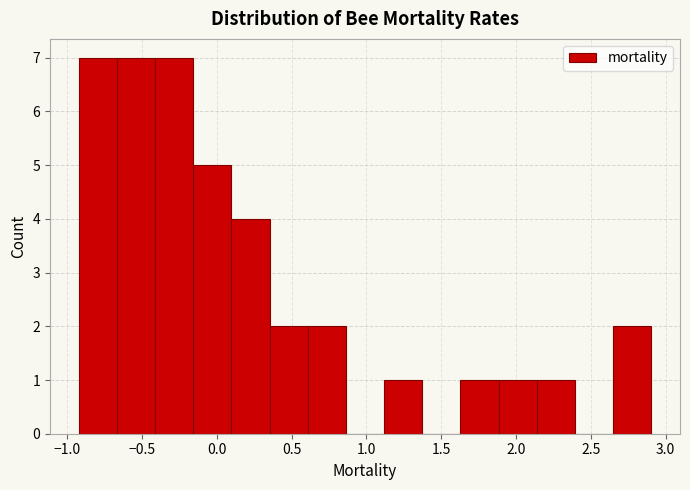

Reading left to right, transcribe this chart: for each bar, give the range it covers on the x-axis and its height. Neither the bar edges nor the heights are printed on the chart, so give them approximately, as read against the axes.

-0.90 to -0.65: 7
-0.65 to -0.40: 7
-0.40 to -0.15: 7
-0.15 to 0.10: 5
0.10 to 0.35: 4
0.35 to 0.60: 2
0.60 to 0.85: 2
0.85 to 1.10: 0
1.10 to 1.35: 1
1.35 to 1.65: 0
1.65 to 1.90: 1
1.90 to 2.15: 1
2.15 to 2.40: 1
2.40 to 2.65: 0
2.65 to 2.90: 2